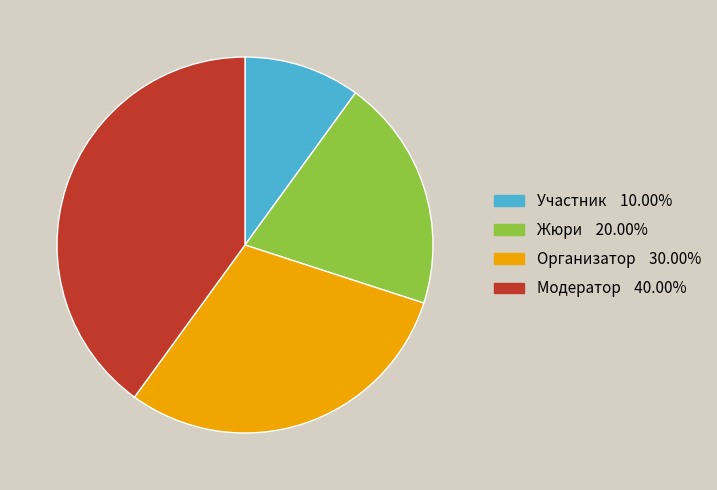

Count the number of slices in the pie.

4